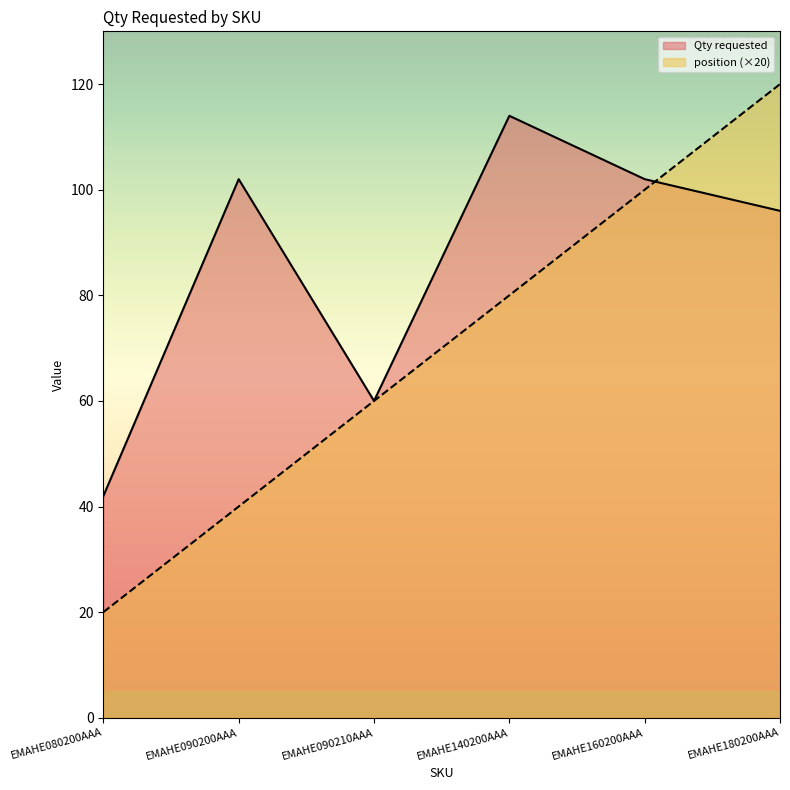

True or false: position has more than 1 interior local peaks.

False